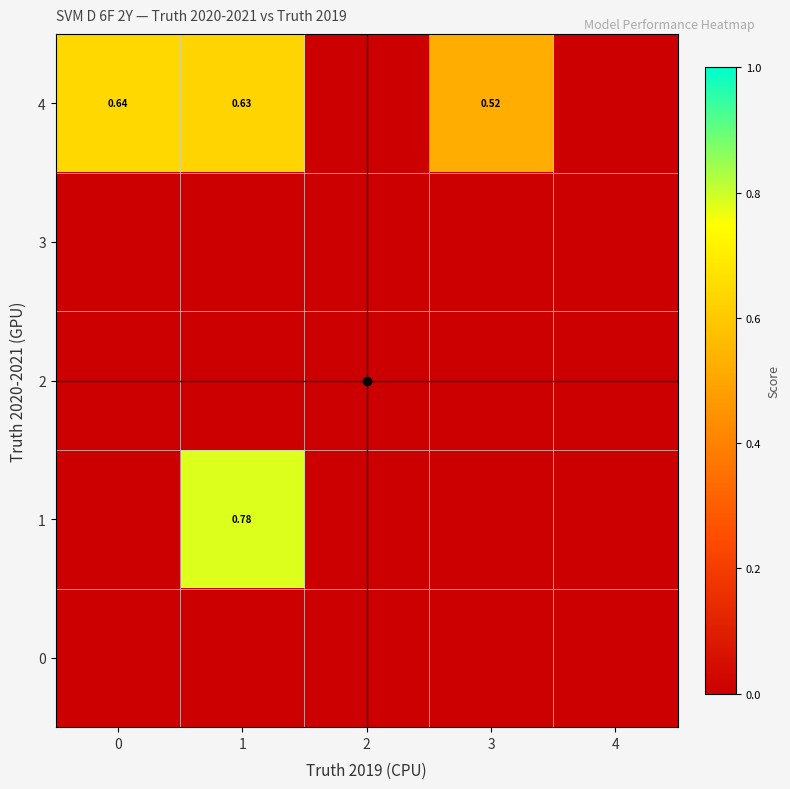

True or false: 0 has a value of 0.0 at 3.

True